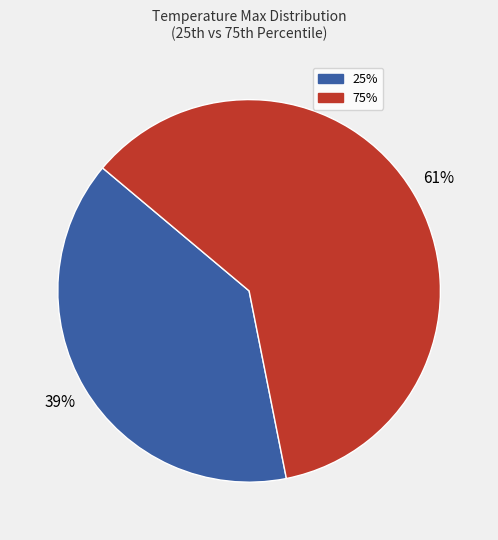

Combined, do 75% and 25% account for over 50%?

Yes